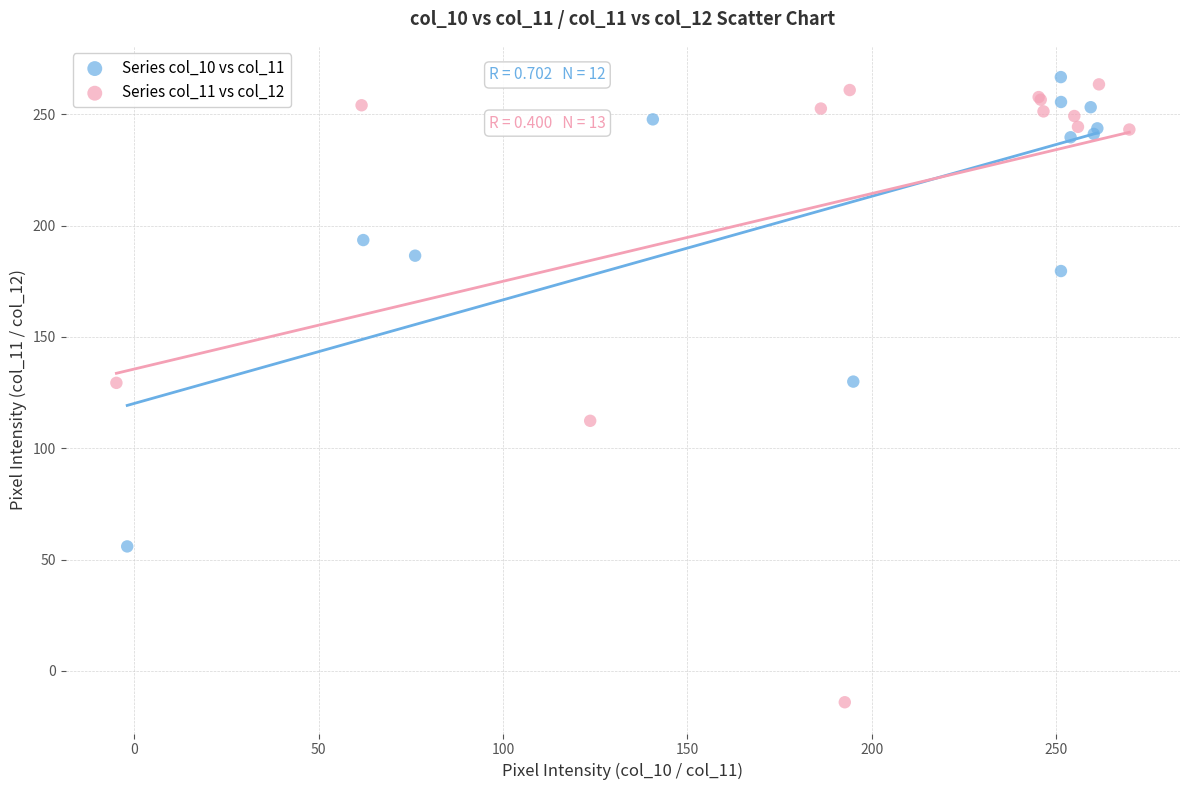

Which series has the widest spread of Y values?

Series col_11 vs col_12